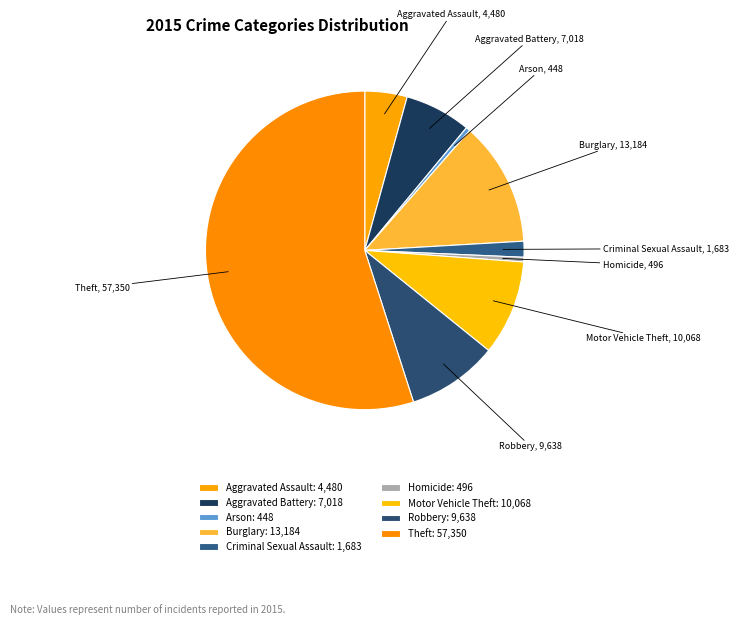

The Aggravated Battery slice represents 7% of the pie. True or false?

True